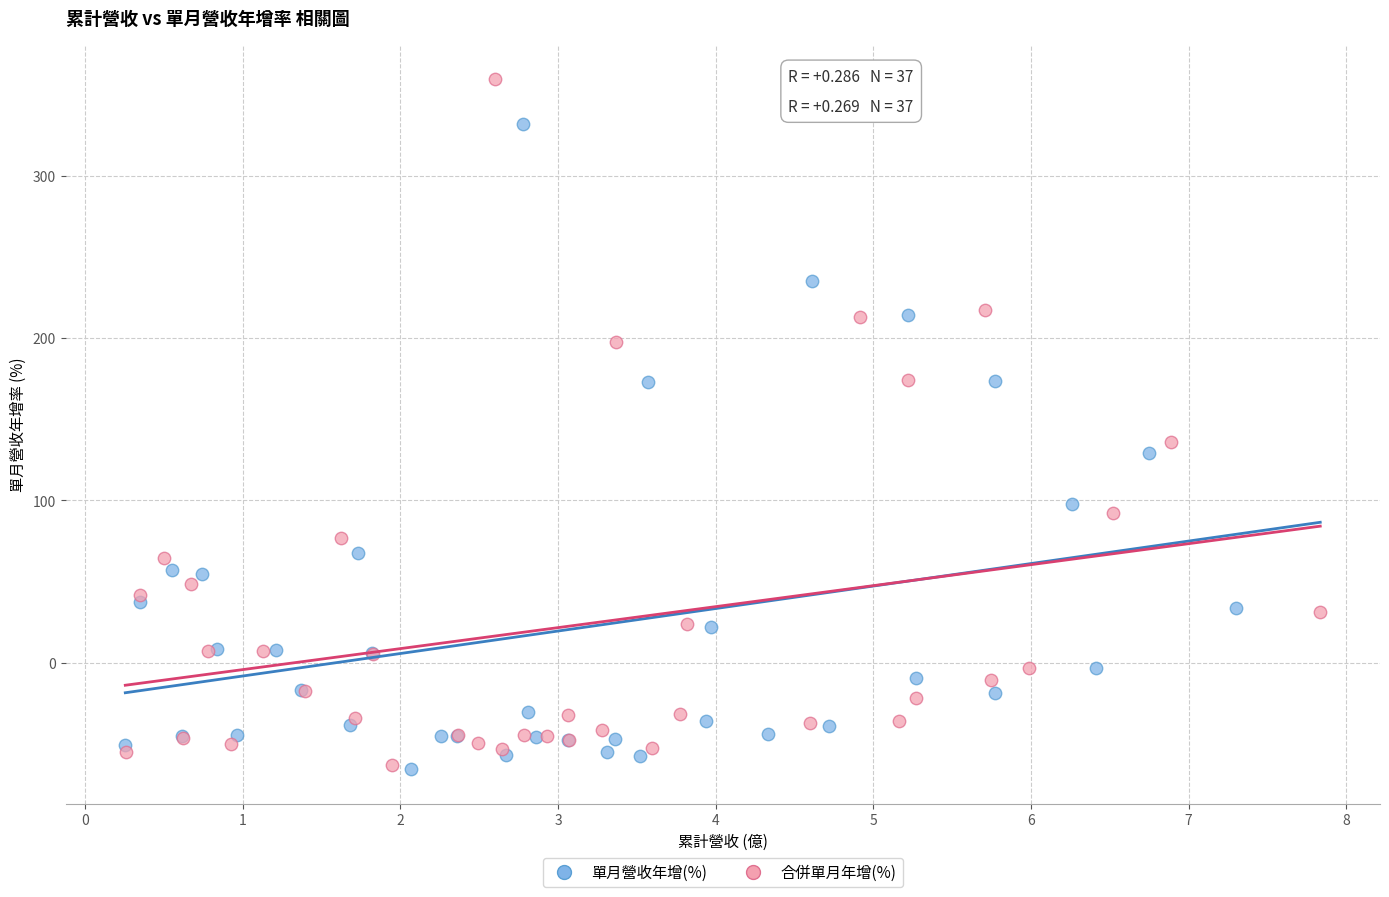

Which series has the widest spread of Y values?

合併單月年增(%)